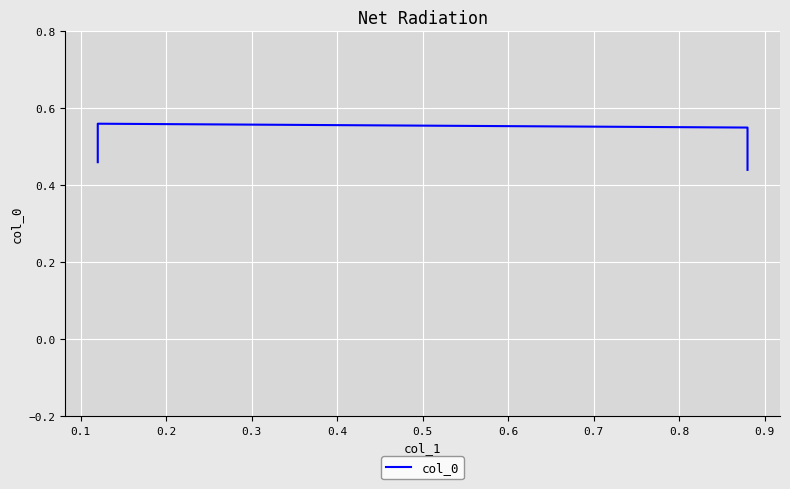

Which label corresponds to the largest value in the chart?

0.1